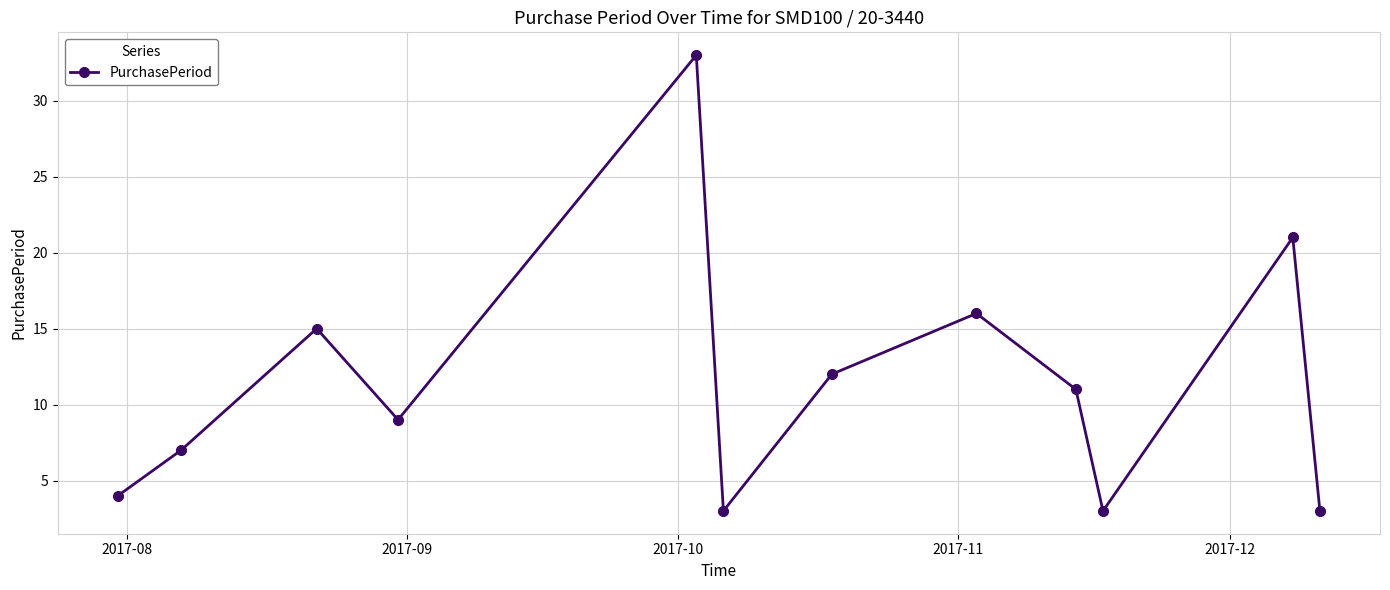

How many interior local peaks (higher than both neighbors) does the data have?

4